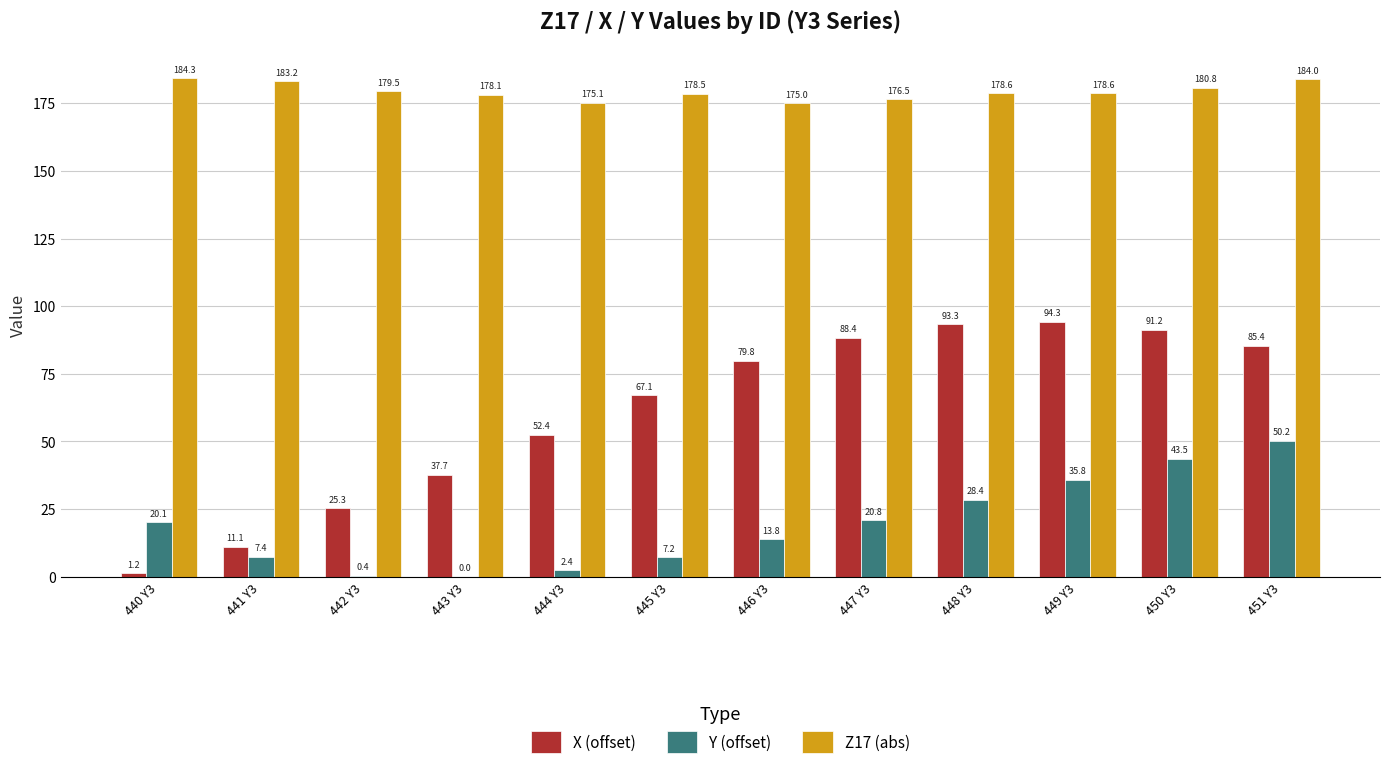

Where does the X (offset) series first go above 79?

446 Y3